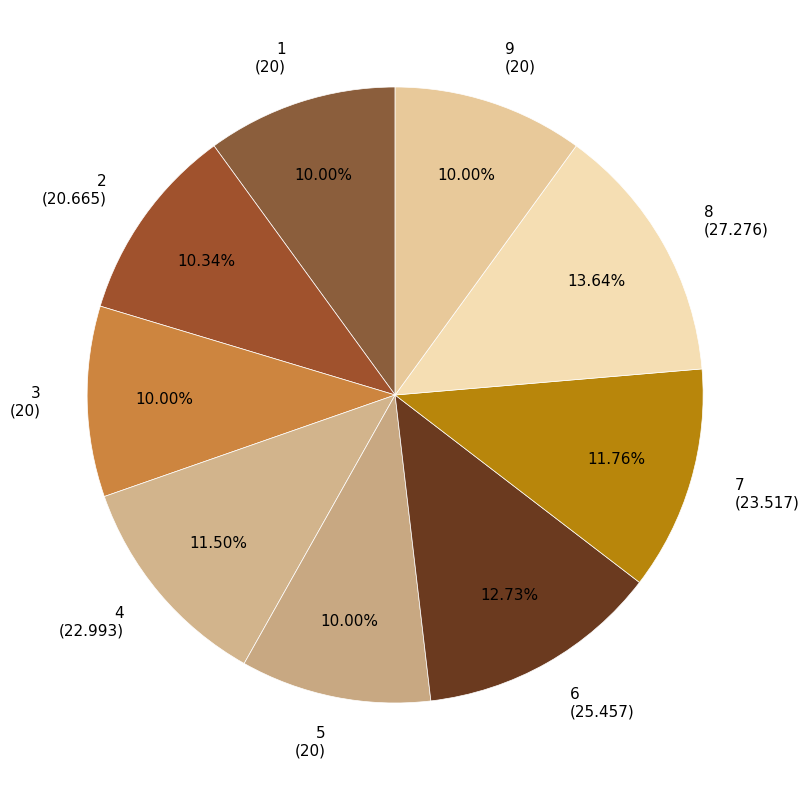

Is the sum of 8 and 9 greater than half?

No